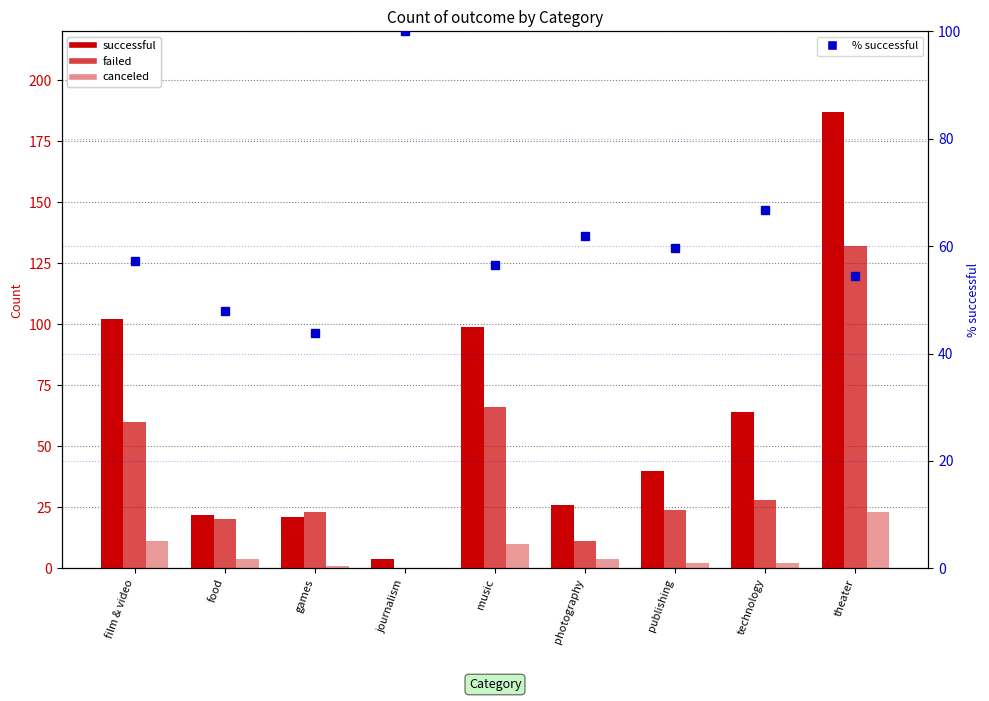

Is the value of canceled at theater greater than the value of successful at games?

Yes